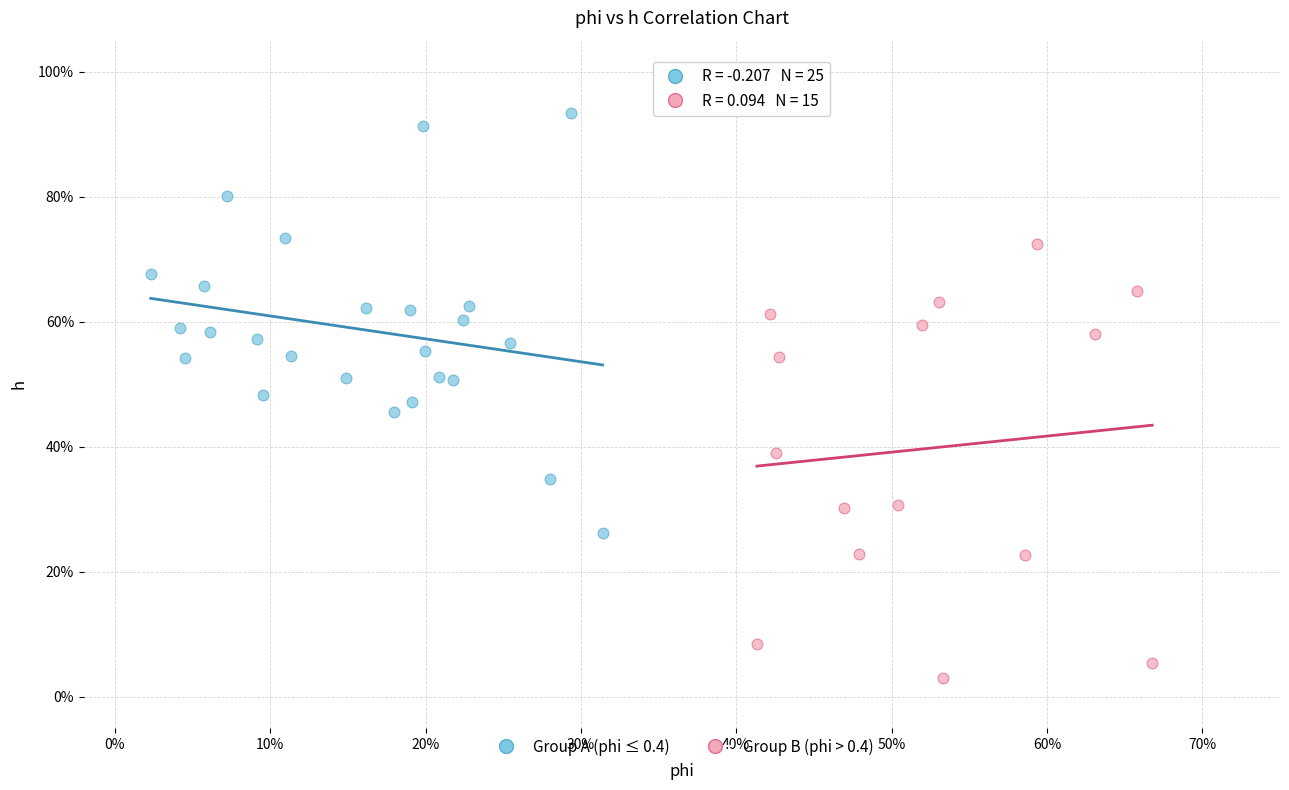

What are all the series names shown in the legend?

Group A (phi ≤ 0.4), Group B (phi > 0.4)